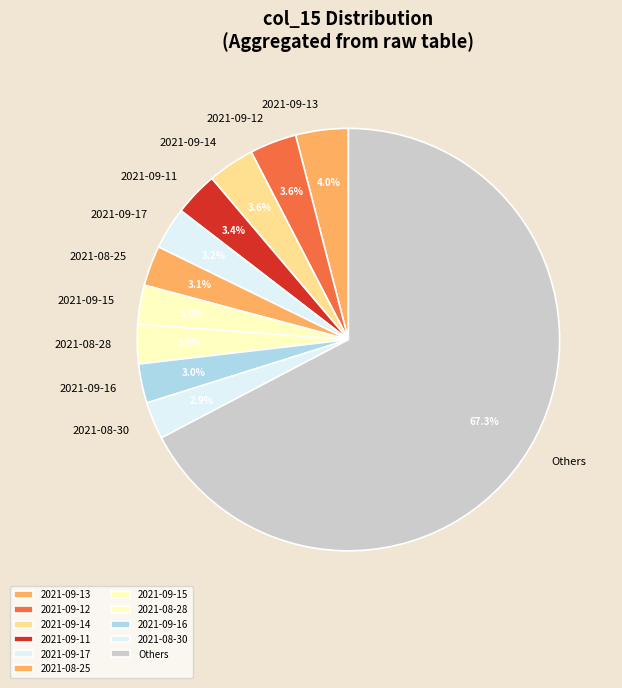

What percentage is NOT represented by 2021-09-12?

96.4%